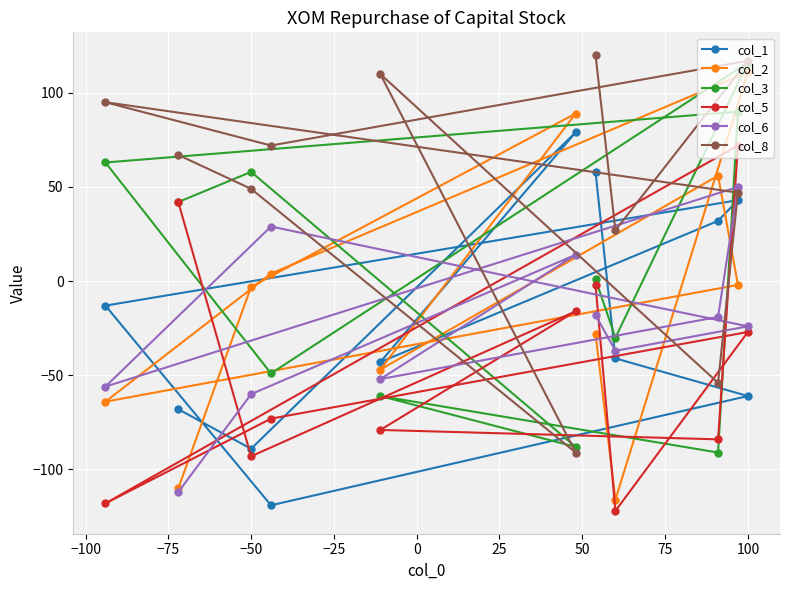

How many lines are shown in the chart?

6